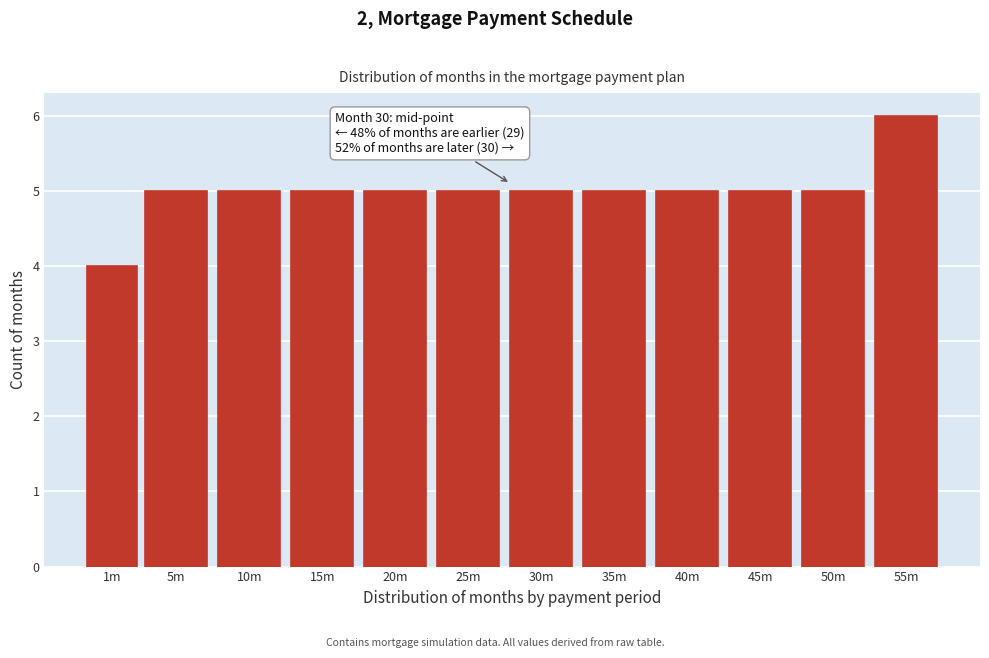

Reading left to right, extract all data points from this chart.

4	5	5	5	5	5	5	5	5	5	5	6